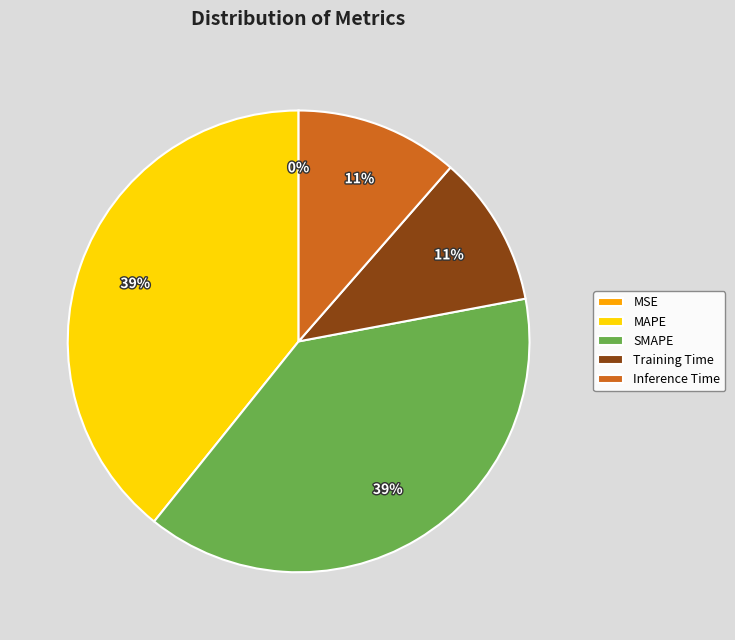

Is it true that Inference Time is 18% of the pie?

False